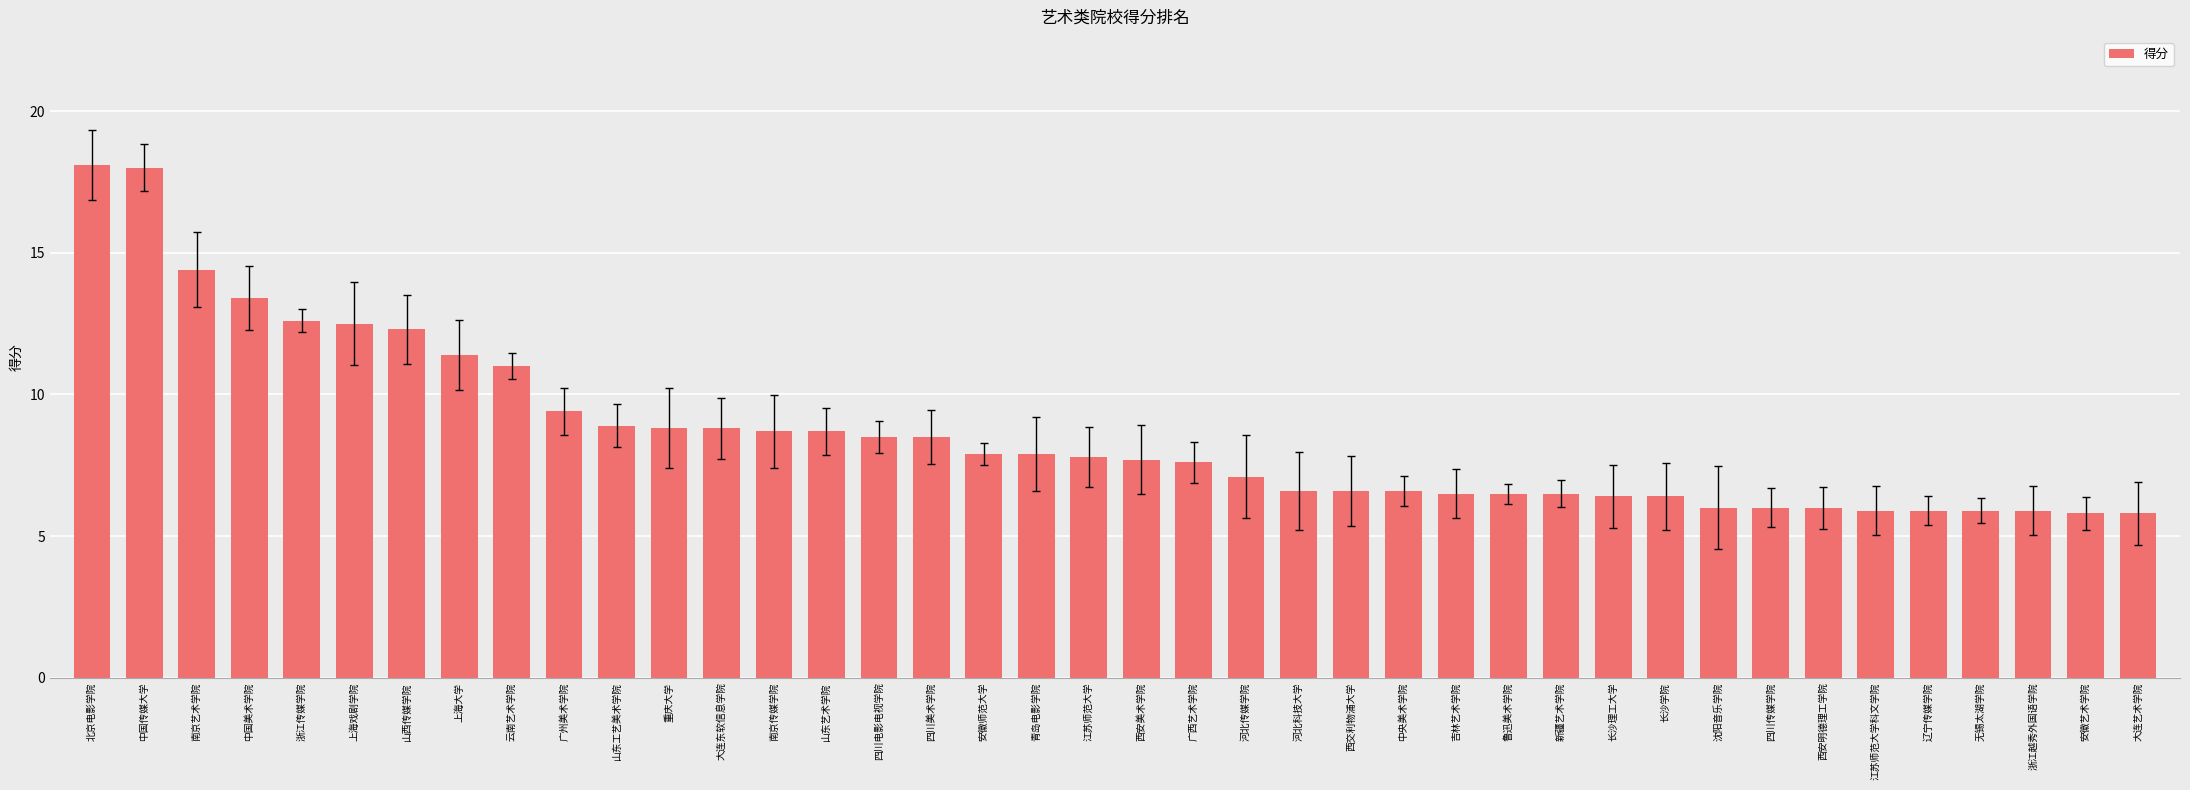

What is the label of the 16th bar from the right?

西交利物浦大学